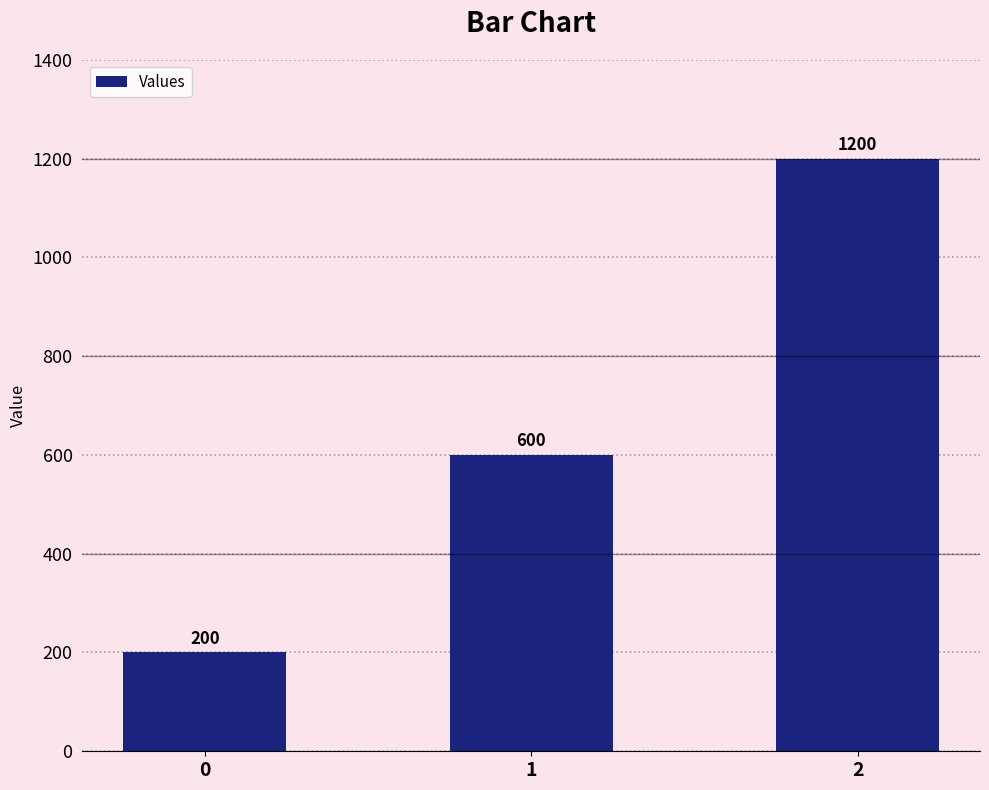

What is the ratio of the value at 2 to the value at 0?

6.0